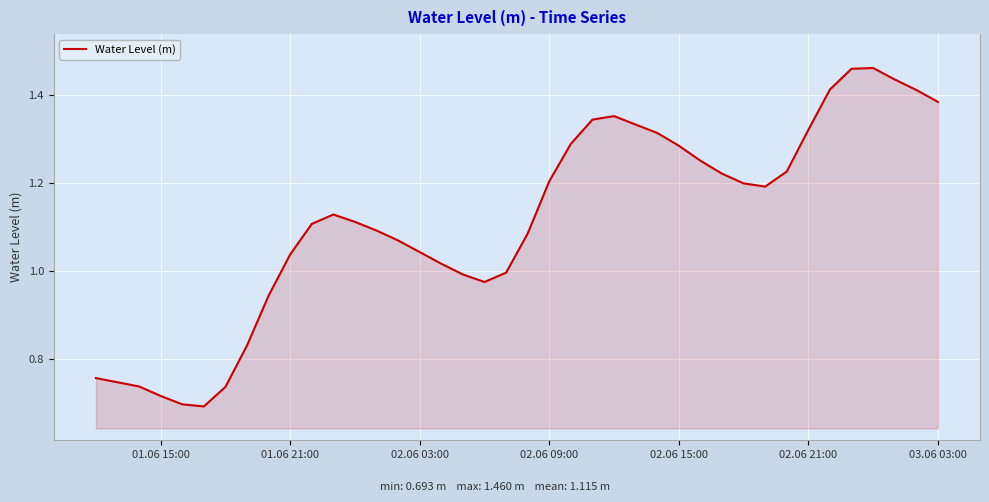

How many lines are shown in the chart?

1